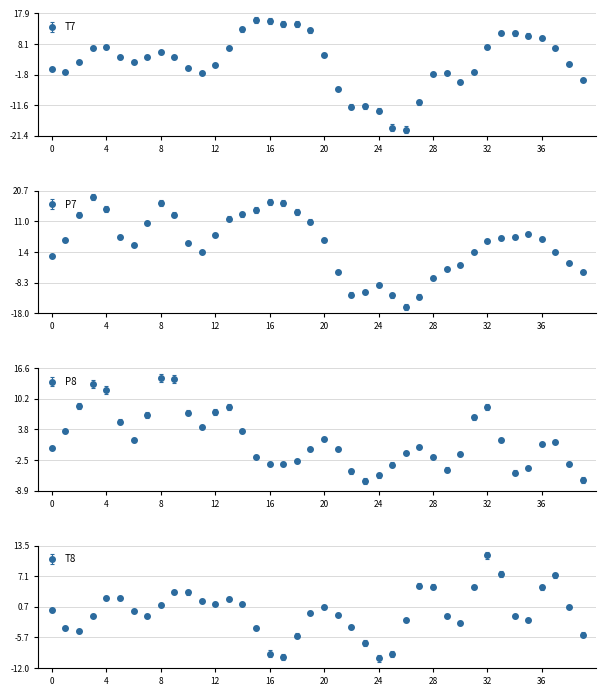

Which series has the widest spread of values?

T7